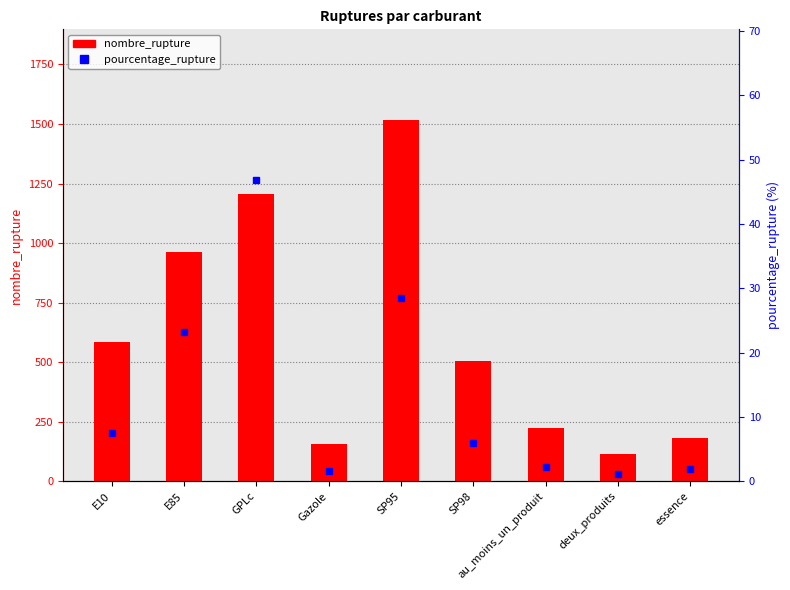

Are the bars grouped side by side (vs. stacked)?

Yes